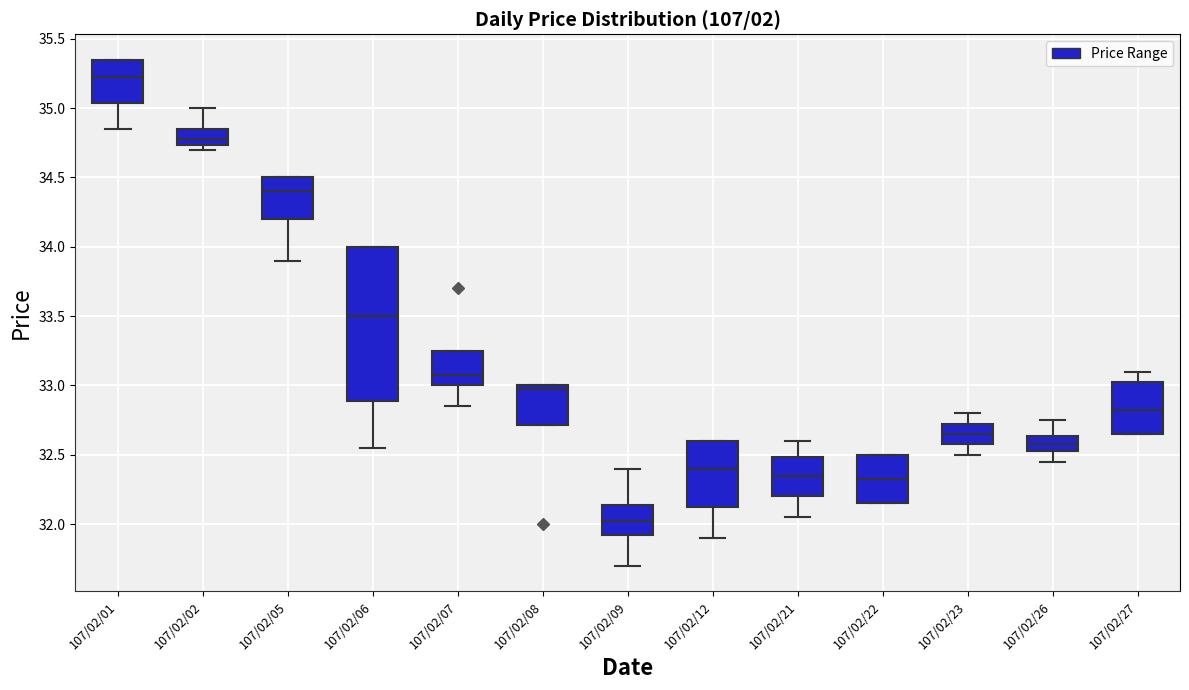

Which box's median line is the highest?

107/02/01